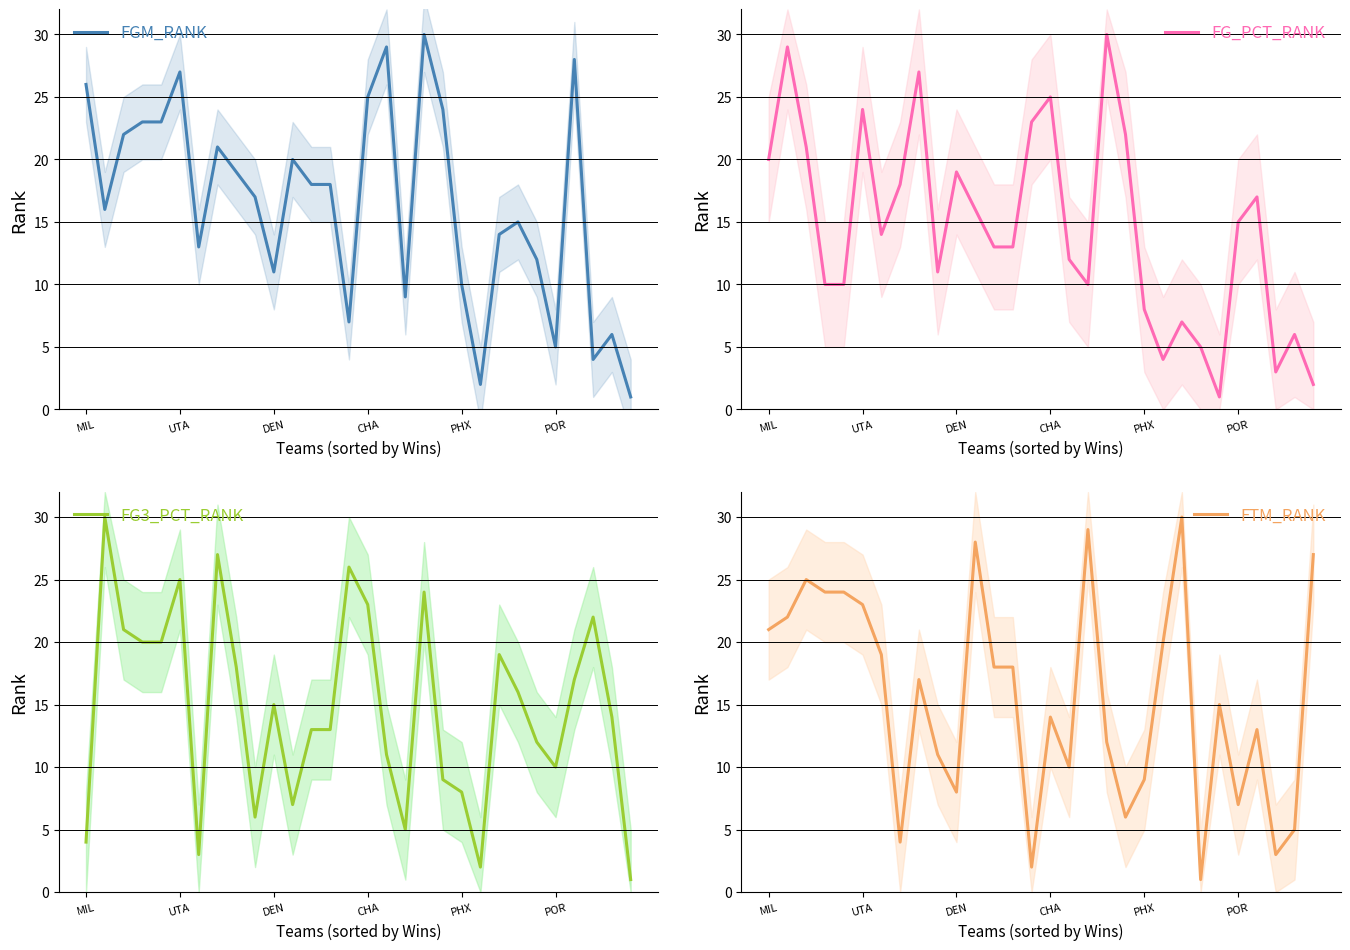

What is the difference between the maximum and minimum values in the FG_PCT_RANK series?

29